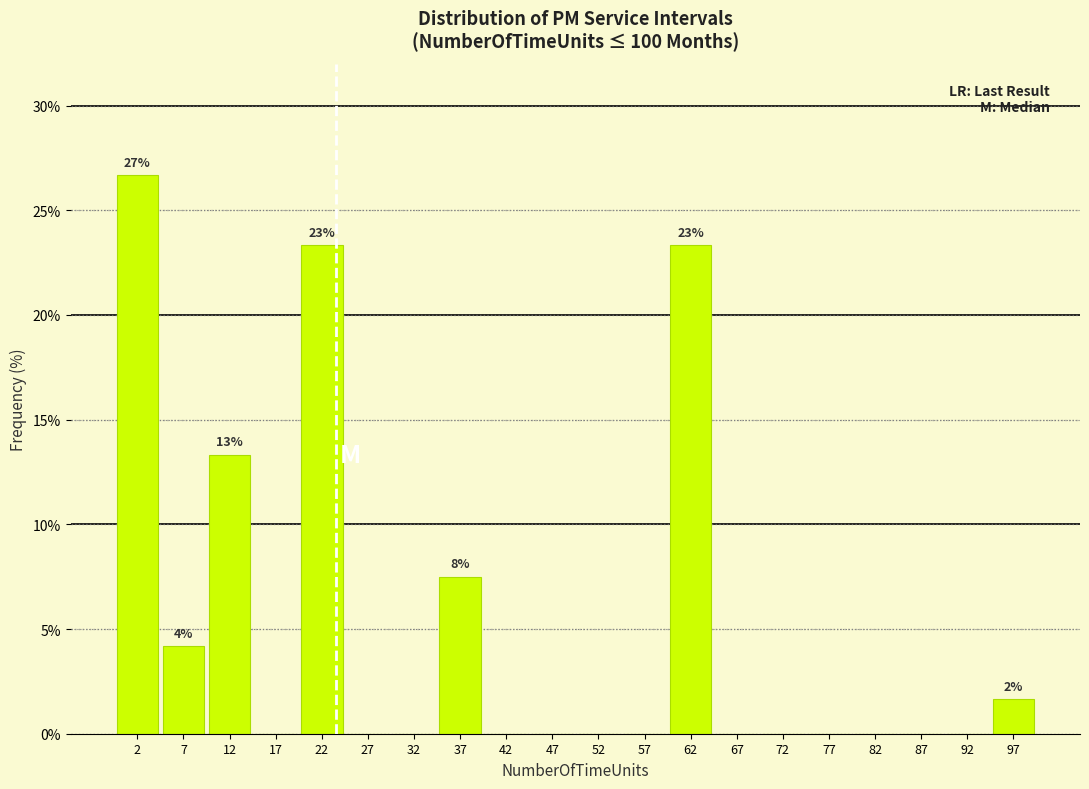

Over which range of the x-axis is the bar tallest?

0 to 5